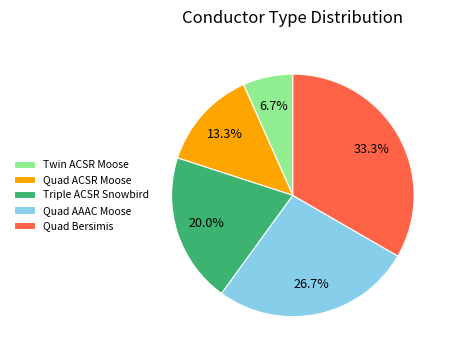

Which category has the smallest portion of the pie?

Twin ACSR Moose